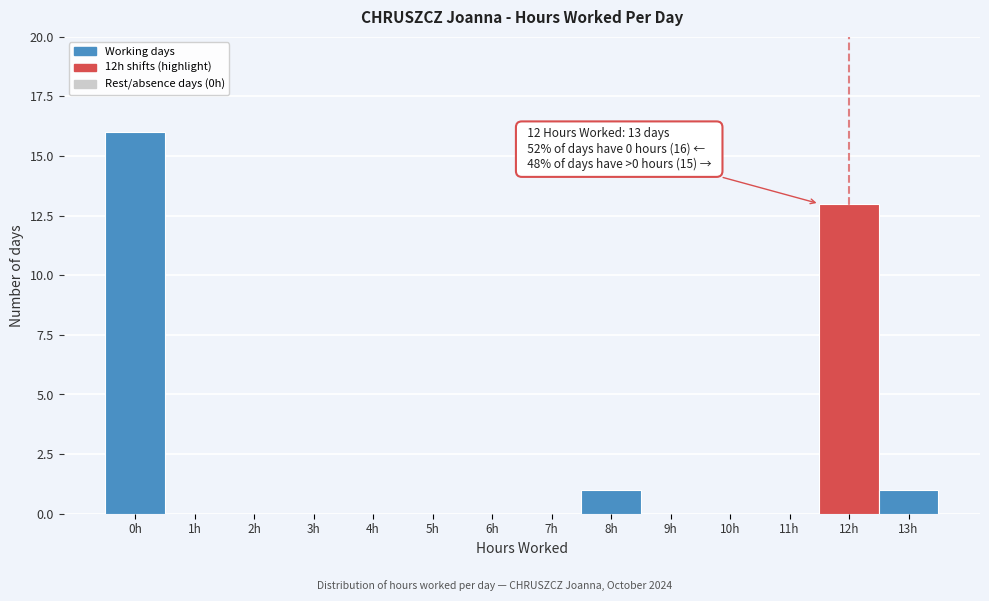

Reading left to right, extract all data points from this chart.

0h=16	1h=0	2h=0	3h=0	4h=0	5h=0	6h=0	7h=0	8h=1	9h=0	10h=0	11h=0	12h=13	13h=1